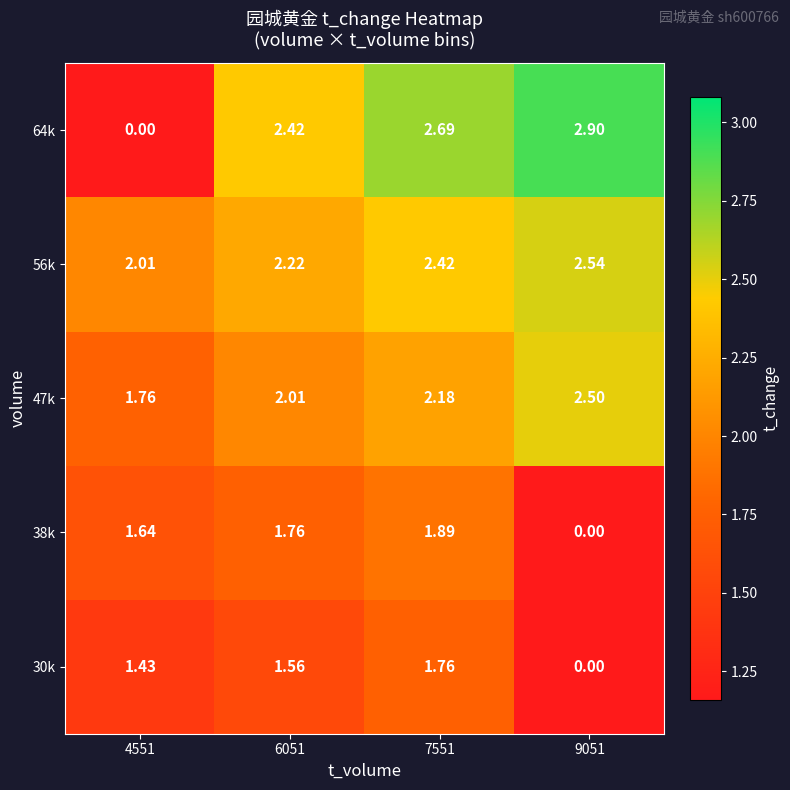

Is the value of 64k at 6051 greater than the value of 56k at 4551?

Yes